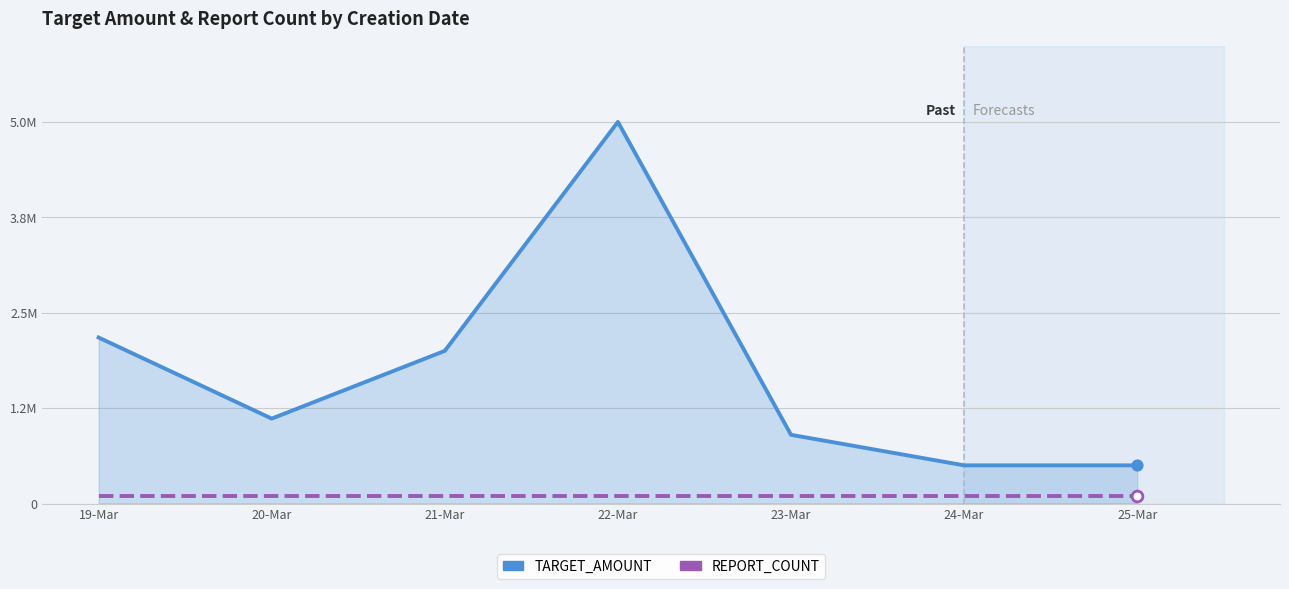

Is the value of REPORT_COUNT at 20-Mar greater than the value of TARGET_AMOUNT at 20-Mar?

No